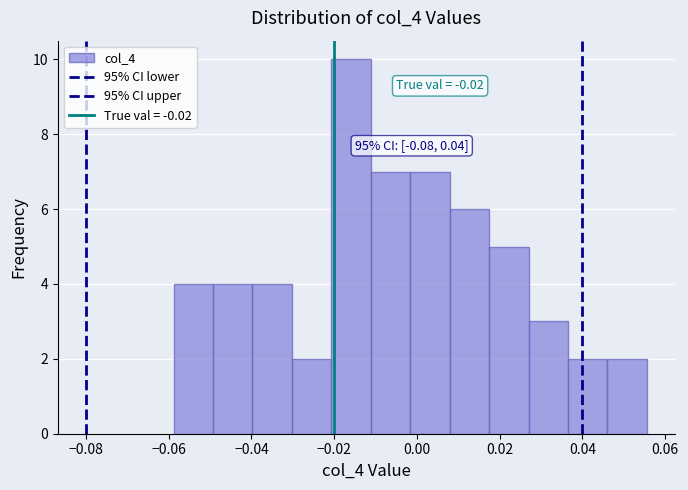

Over which range of the x-axis is the bar tallest?

-0.020 to -0.012